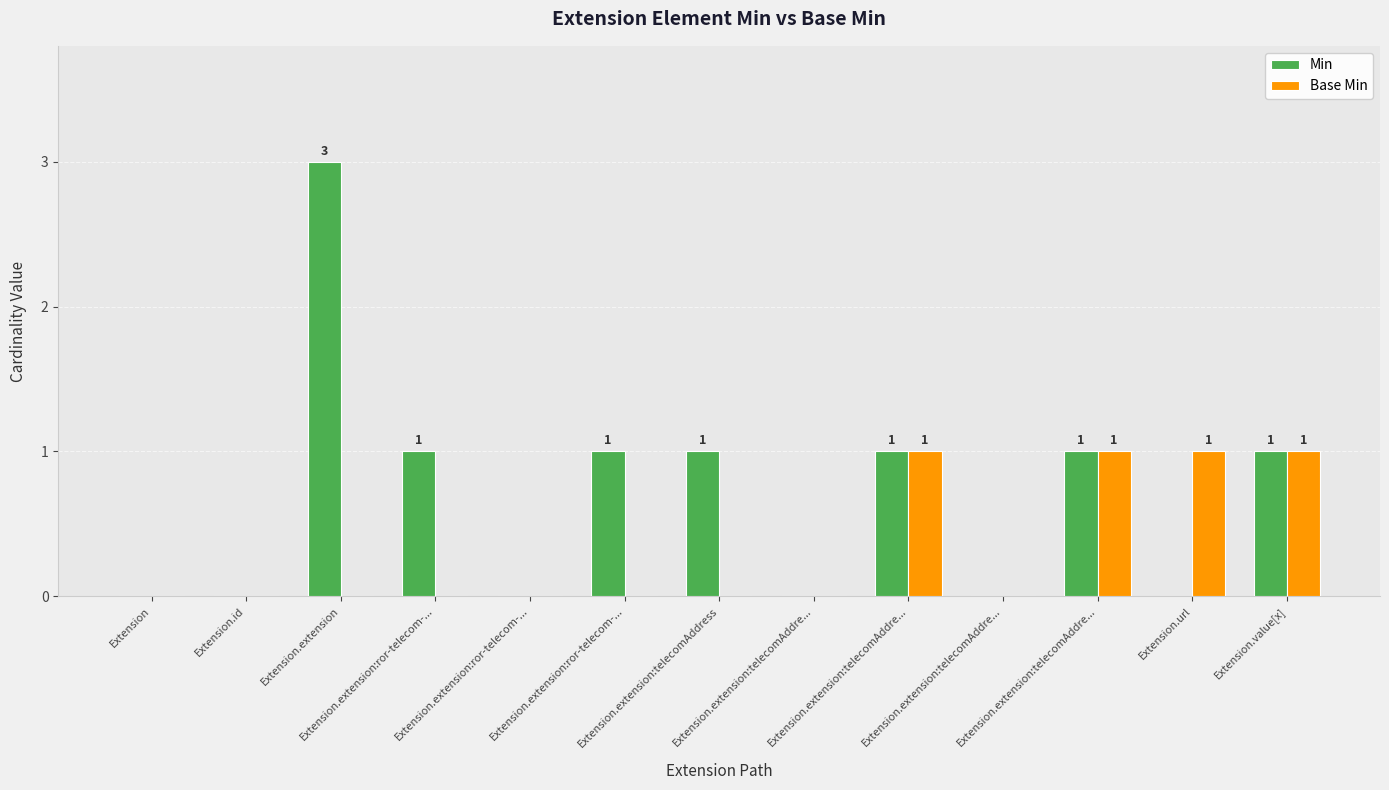

What is the sum of the Min values at Extension.extension:ror-telecom-... and Extension.extension:ror-telecom-...?

1